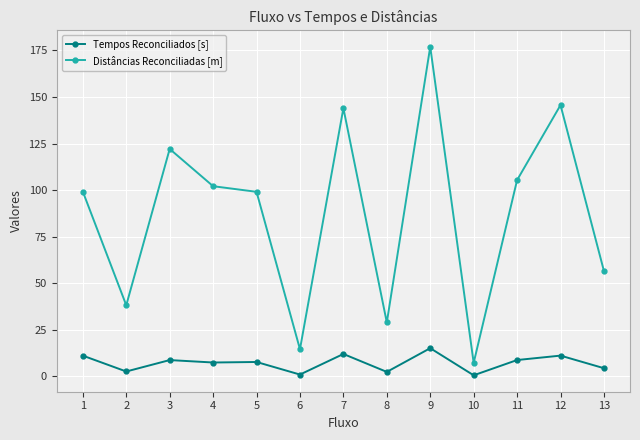

How many values in the Tempos Reconciliados [s] series exceed 7?

8